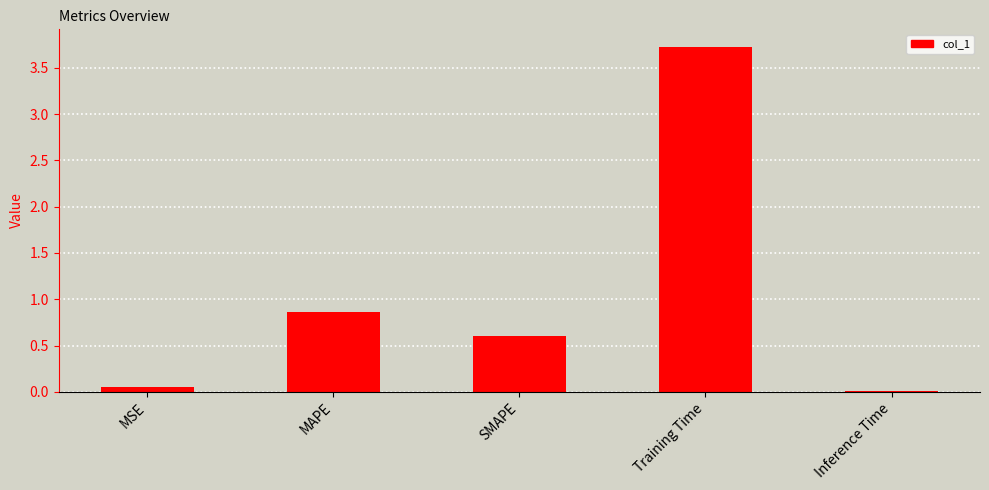

What is the greatest value displayed?

3.7